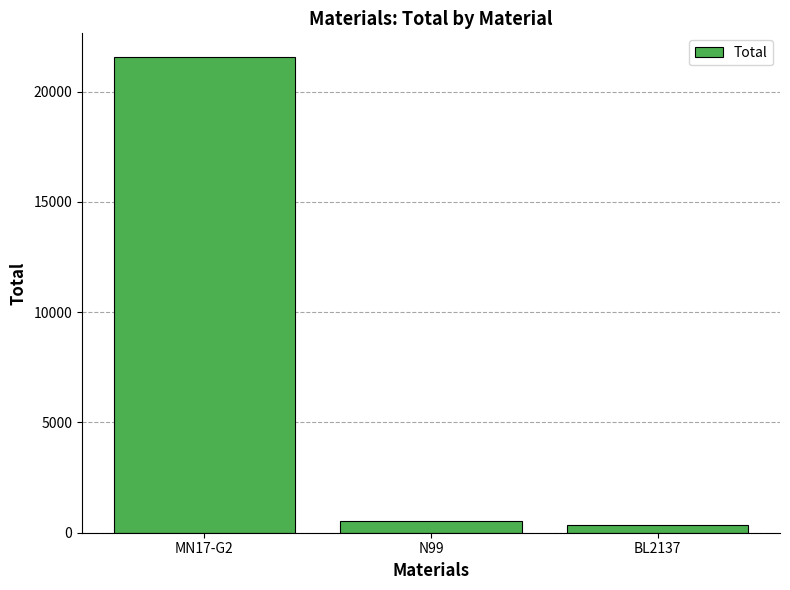

What is the sum of all values?

22442